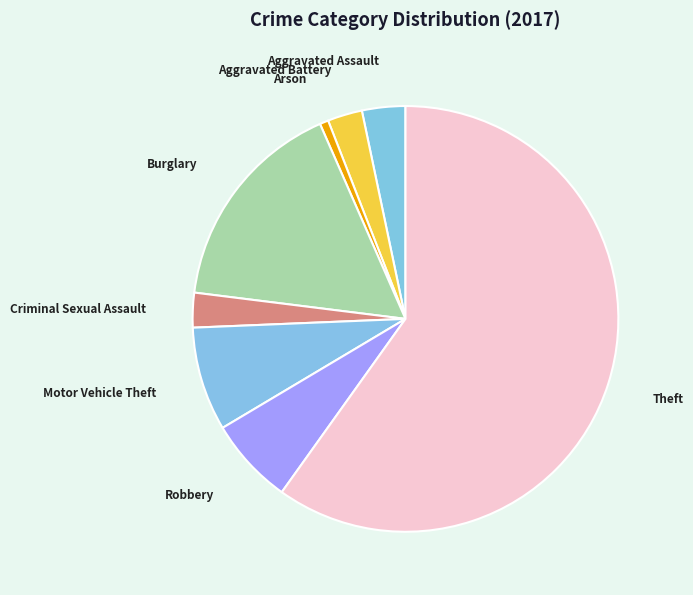

Is it true that Theft is 60% of the pie?

True